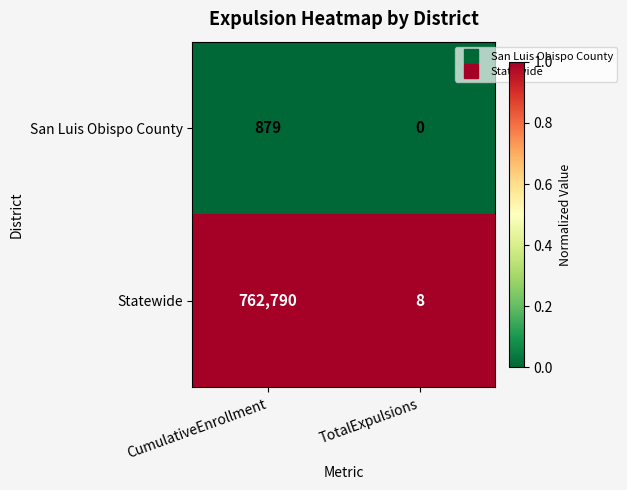

At how many categories does at least one series exceed 0?

2